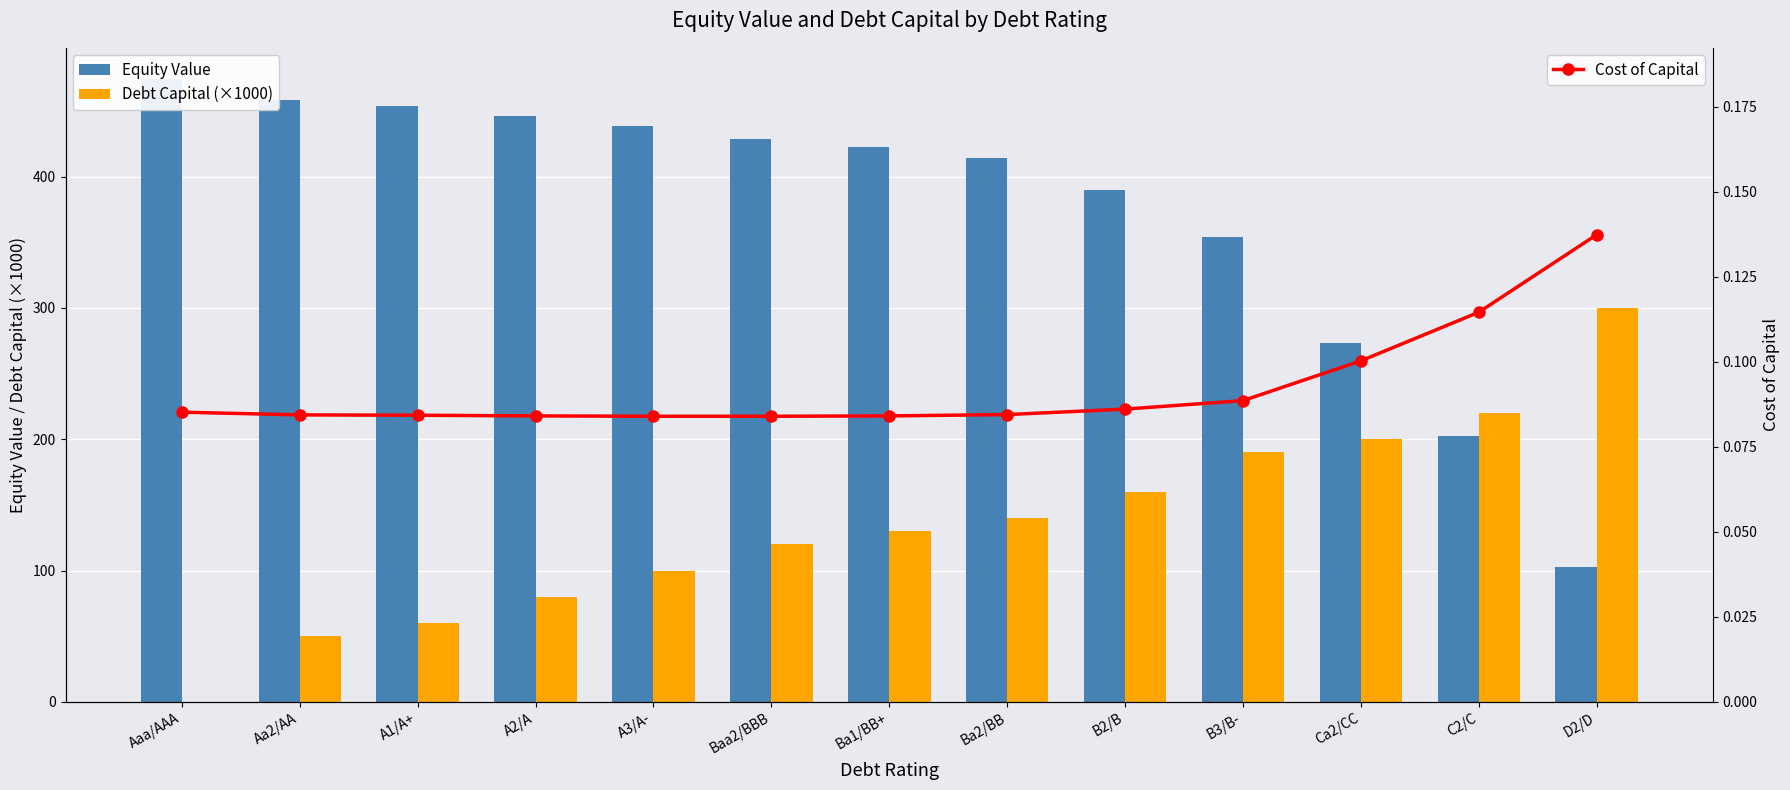

What is the maximum value for Cost of Capital?

0.1